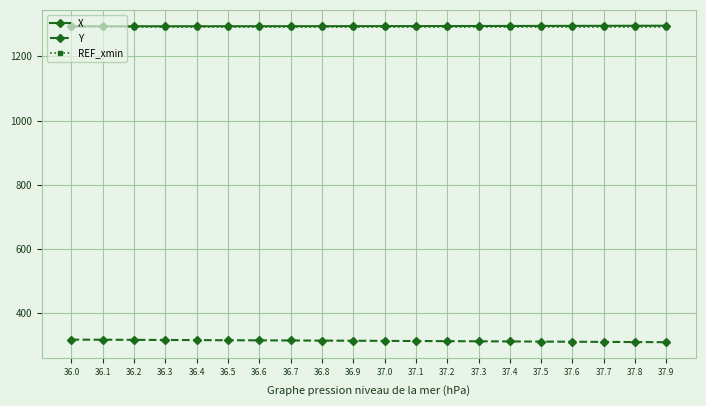

What is the total value across all series at 36.6?

2901.7